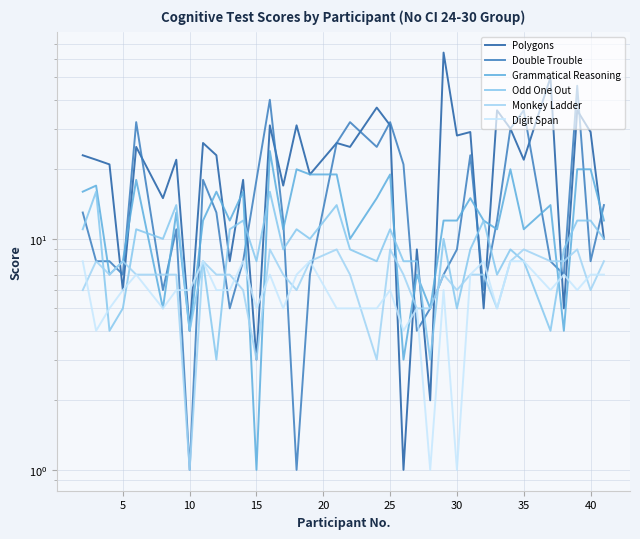

Is this an area chart (filled region under the line)?

No